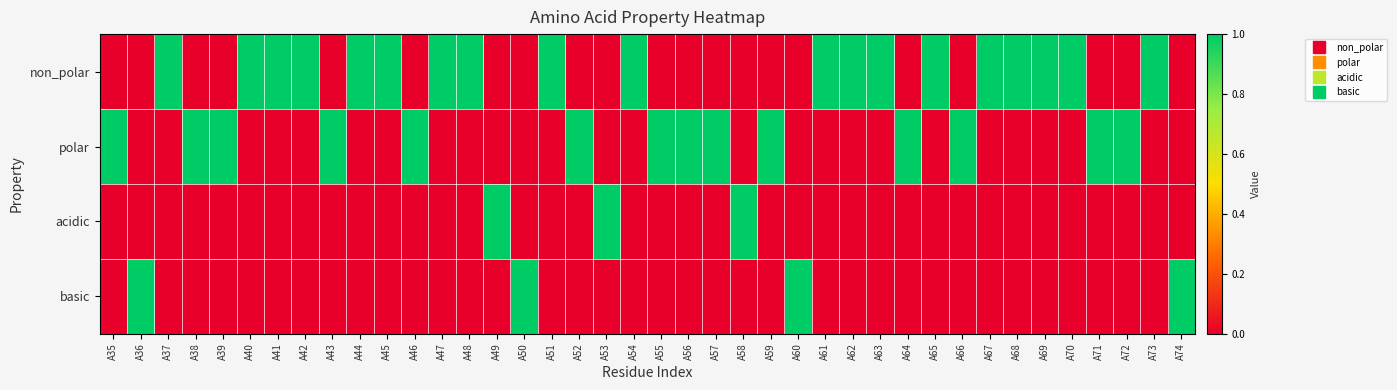

Rank the series by their maximum value, from lowest to highest.

non_polar, polar, acidic, basic